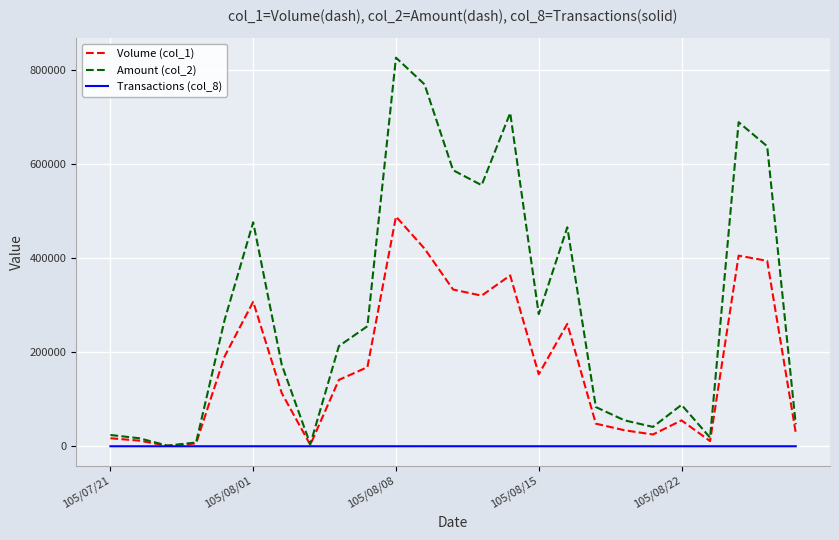

Which series has the largest total across all categories?

Amount (col_2)